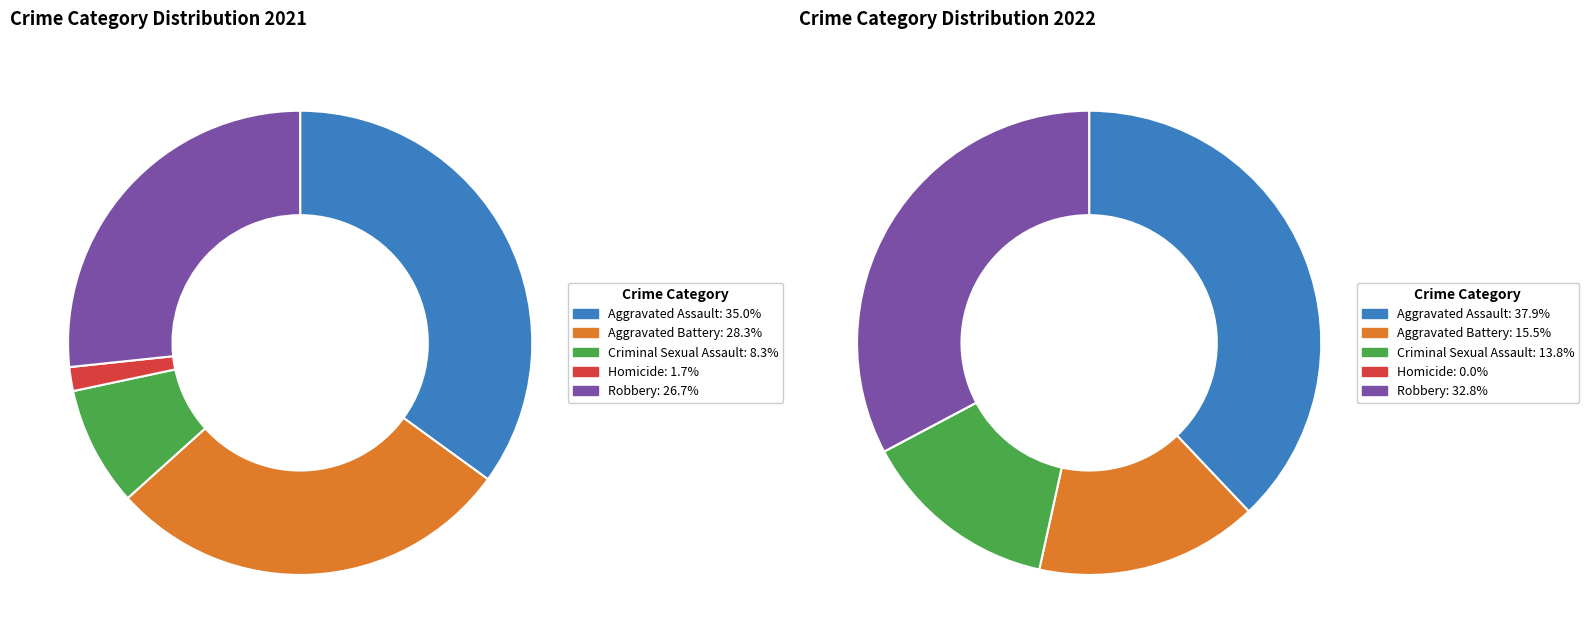

How much of the chart is everything except values_2021?

65.0%